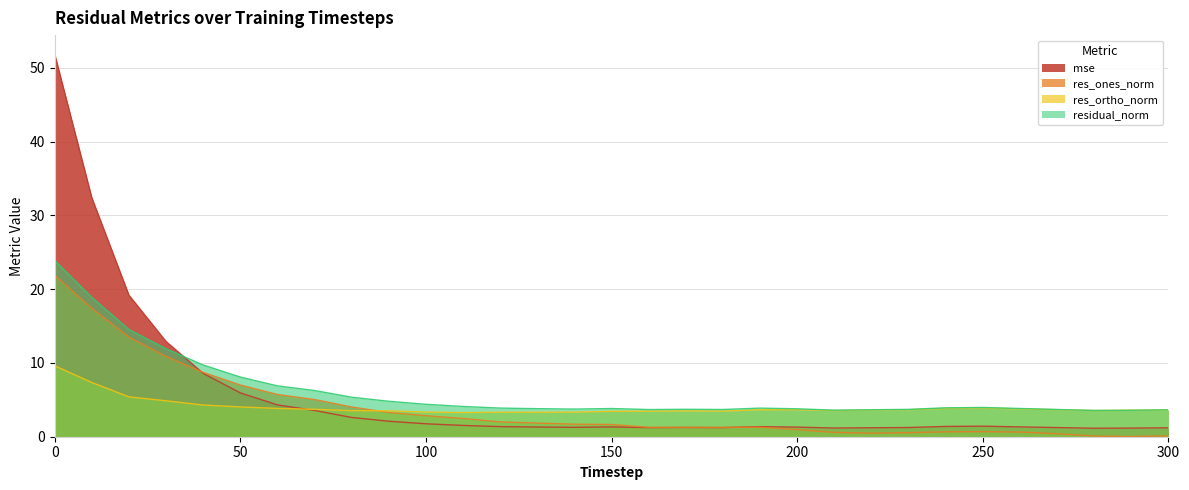

Reading left to right, extract all data points from this chart.

mse: 0=51.8	10=32.4	20=19.2	30=12.9	40=8.6	50=5.9	60=4.3	70=3.6	80=2.6	90=2.1	100=1.8	110=1.5	120=1.4	130=1.3	140=1.3	150=1.3	160=1.2	170=1.3	180=1.2	190=1.4	200=1.3	210=1.2	220=1.2	230=1.2	240=1.4	250=1.4	260=1.3	270=1.2	280=1.2	290=1.2	300=1.2
res_ones_norm: 0=21.9	10=17.4	20=13.5	30=10.9	40=8.7	50=7.0	60=5.7	70=5.0	80=4.0	90=3.3	100=2.8	110=2.5	120=2.0	130=1.8	140=1.7	150=1.7	160=1.3	170=1.3	180=1.3	190=1.3	200=1.0	210=0.6	220=0.5	230=0.6	240=0.7	250=0.7	260=0.6	270=0.4	280=0.1	290=0.0	300=0.1
res_ortho_norm: 0=9.6	10=7.3	20=5.4	30=4.9	40=4.3	50=4.0	60=3.8	70=3.7	80=3.5	90=3.5	100=3.3	110=3.3	120=3.3	130=3.3	140=3.3	150=3.4	160=3.5	170=3.5	180=3.5	190=3.7	200=3.7	210=3.5	220=3.6	230=3.7	240=3.9	250=3.9	260=3.8	270=3.7	280=3.6	290=3.6	300=3.6
residual_norm: 0=23.9	10=18.9	20=14.5	30=11.9	40=9.7	50=8.1	60=6.9	70=6.3	80=5.4	90=4.8	100=4.4	110=4.1	120=3.9	130=3.8	140=3.7	150=3.8	160=3.7	170=3.7	180=3.7	190=3.9	200=3.8	210=3.6	220=3.7	230=3.7	240=3.9	250=4.0	260=3.8	270=3.7	280=3.6	290=3.6	300=3.6